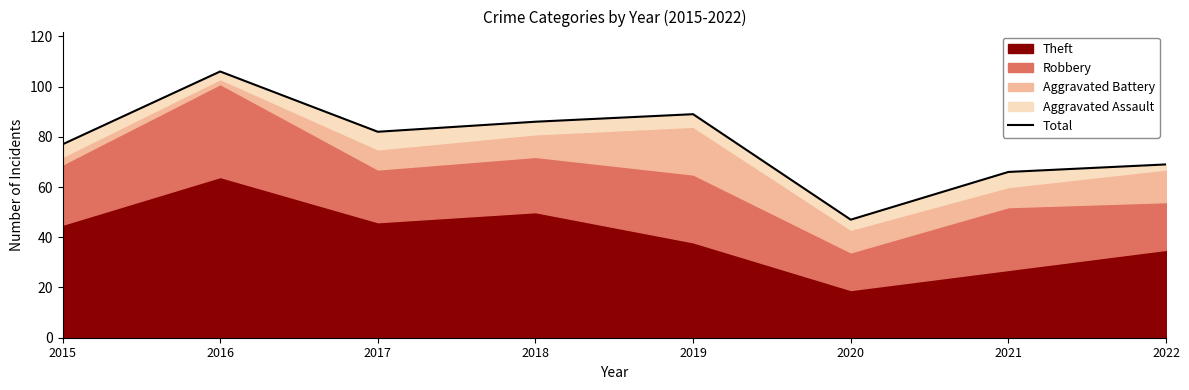

List the labels in order of value, smallest first.

2020, 2021, 2022, 2015, 2017, 2018, 2019, 2016